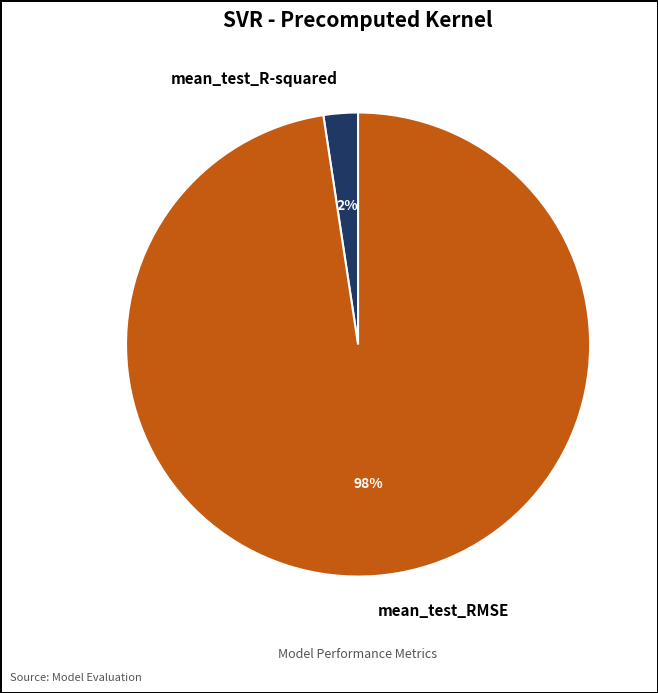

To the nearest percent, what portion does mean_test_R-squared represent?

2%